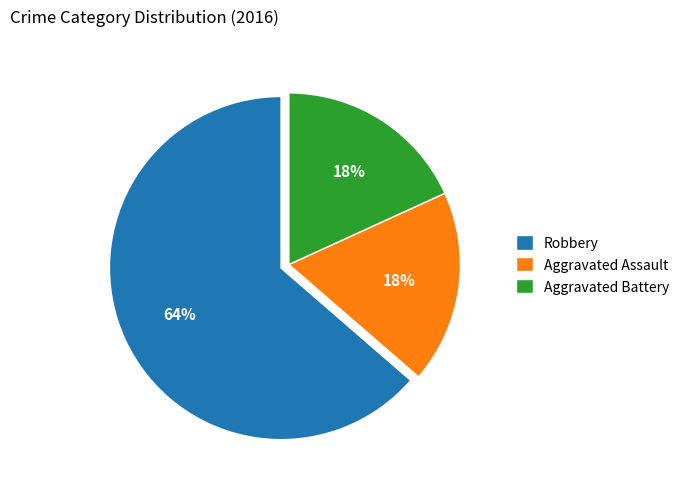

How many slices are in this pie chart?

3